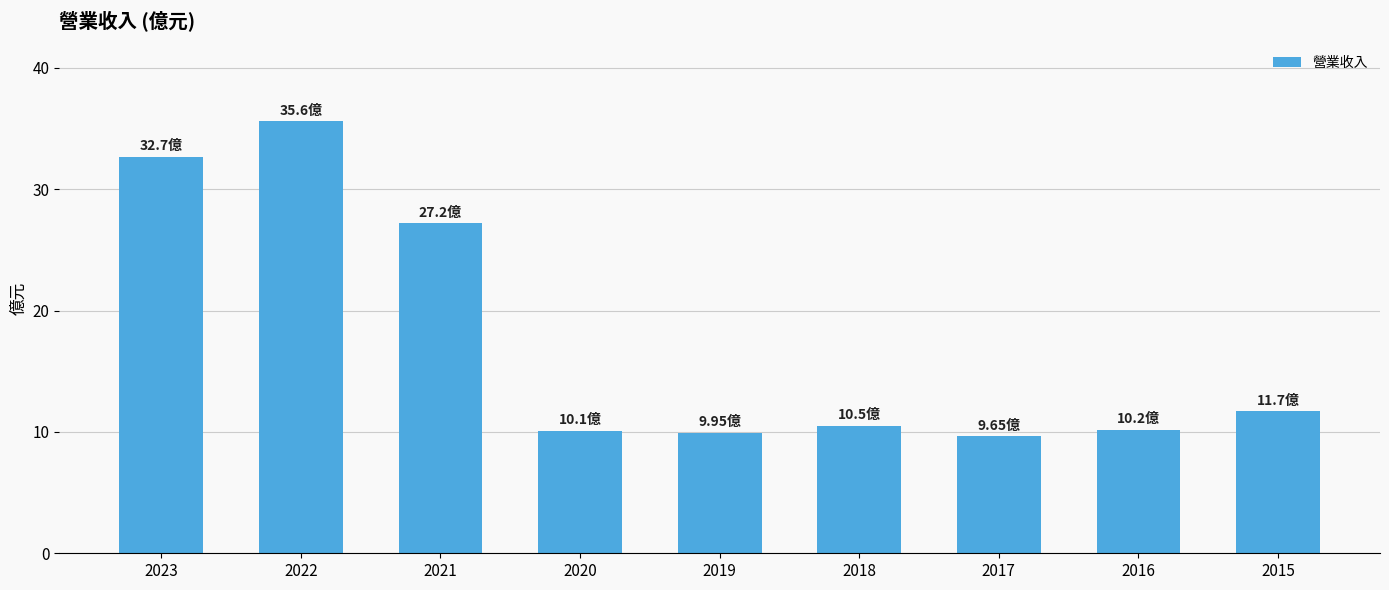

What is the sum of the values at 2020 and 2022?

45.7